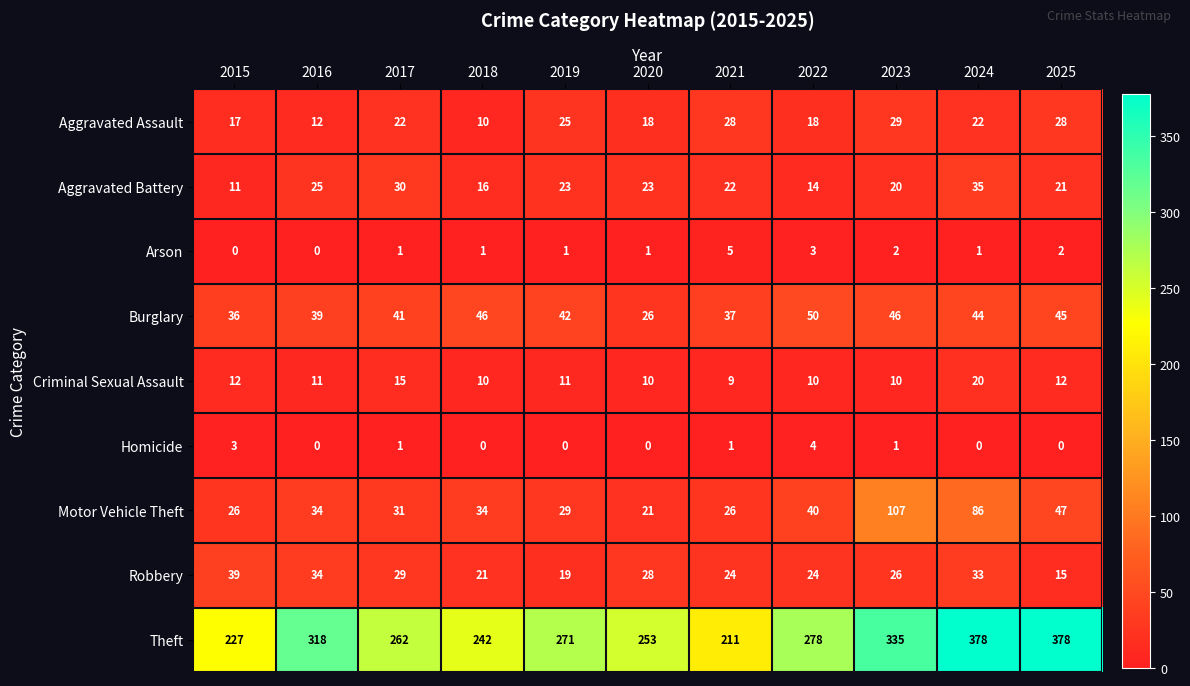

List the series in order of their peak value, lowest first.

Homicide, Arson, Criminal Sexual Assault, Aggravated Assault, Aggravated Battery, Robbery, Burglary, Motor Vehicle Theft, Theft